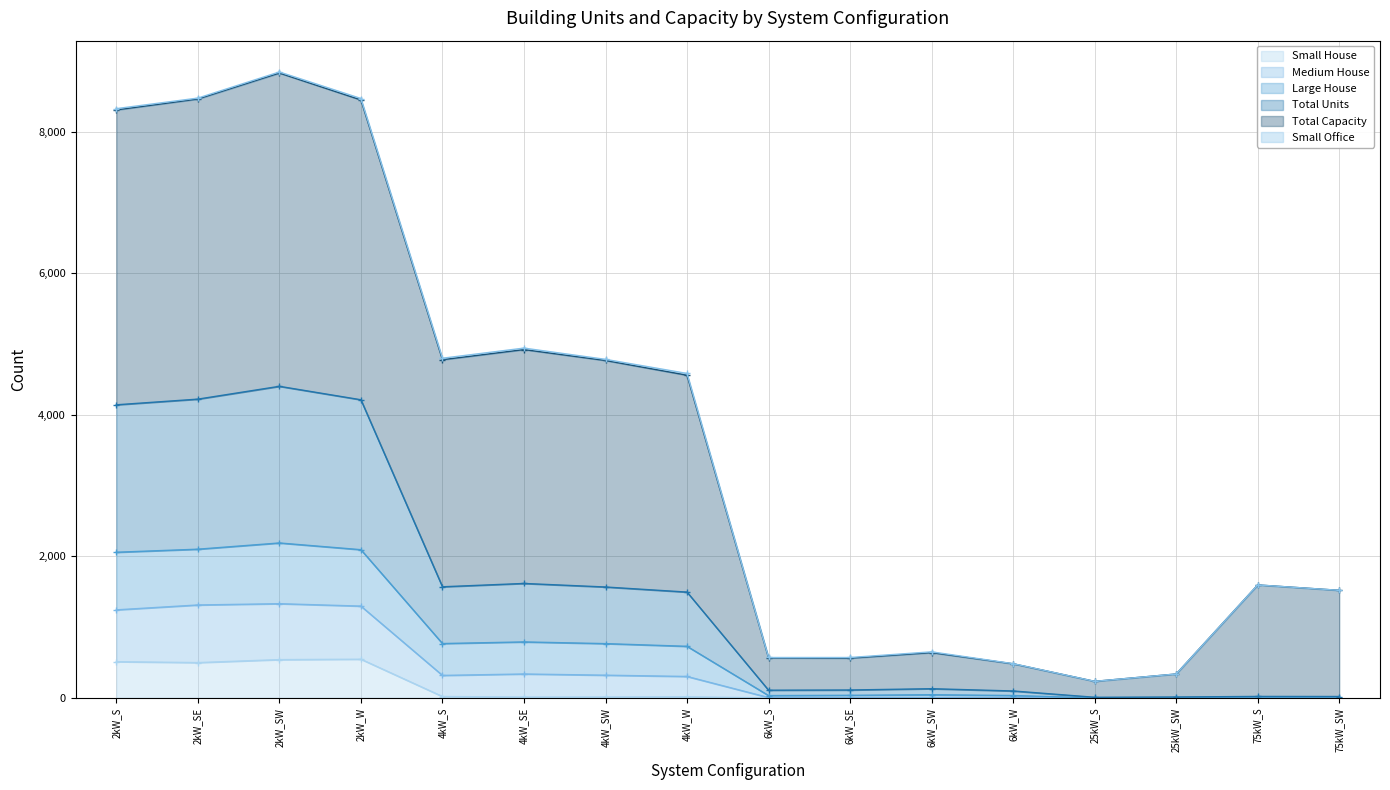

What is the maximum value for Small House?

547